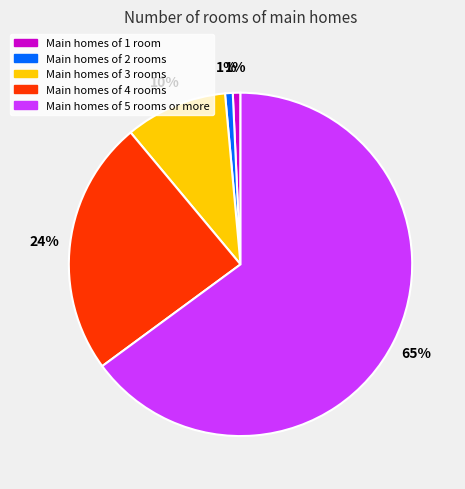

True or false: Main homes of 4 rooms accounts for 13% of the total.

False